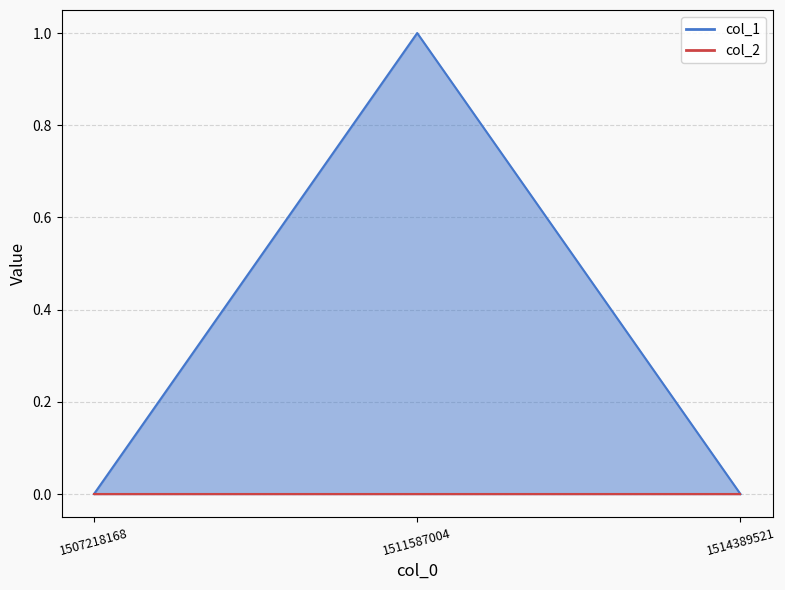

What value does the data have at 1511587004?

1